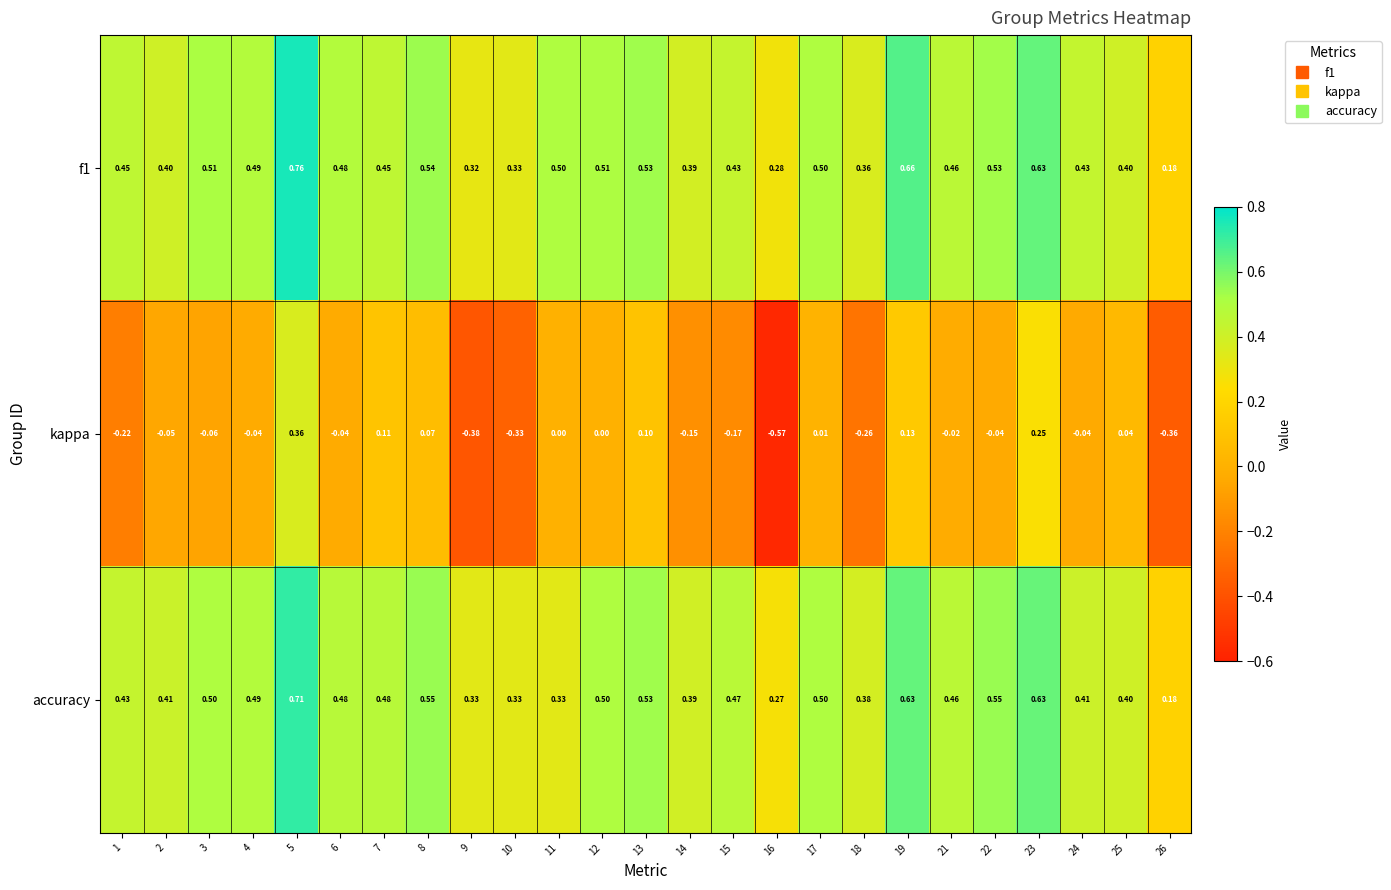

Is the value of accuracy at 22 greater than the value of f1 at 10?

Yes